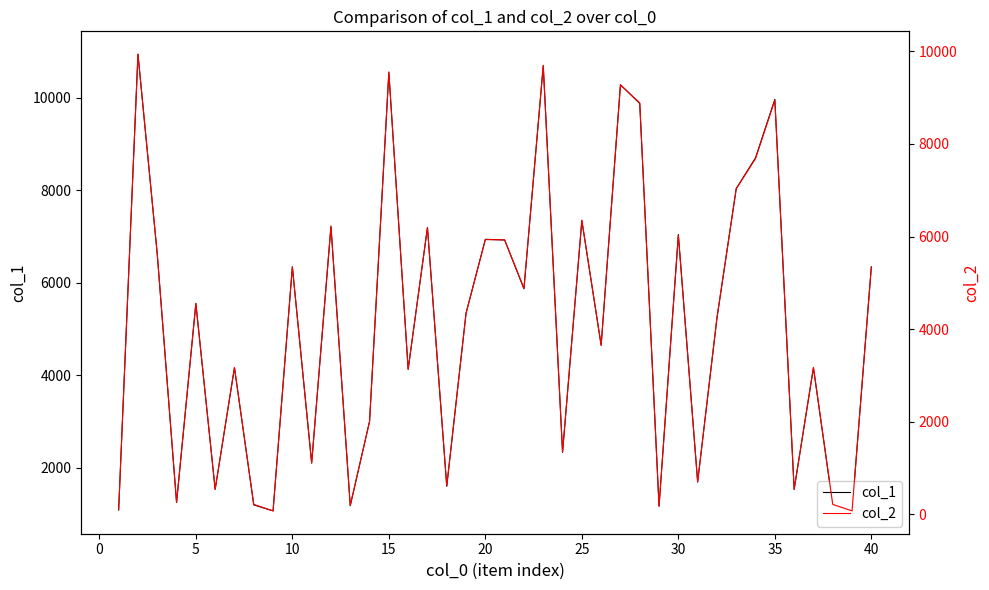

What is the greatest value displayed?

10938